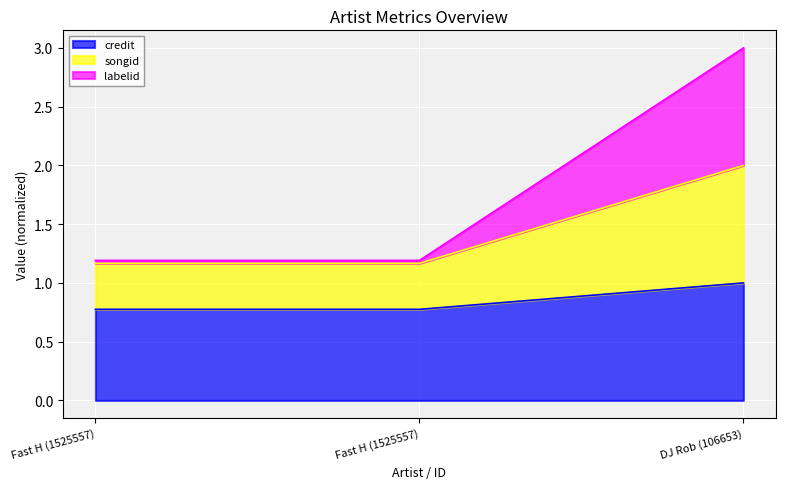

Is the value of songid at Fast H (1525557) greater than the value of labelid at Fast H (1525557)?

No